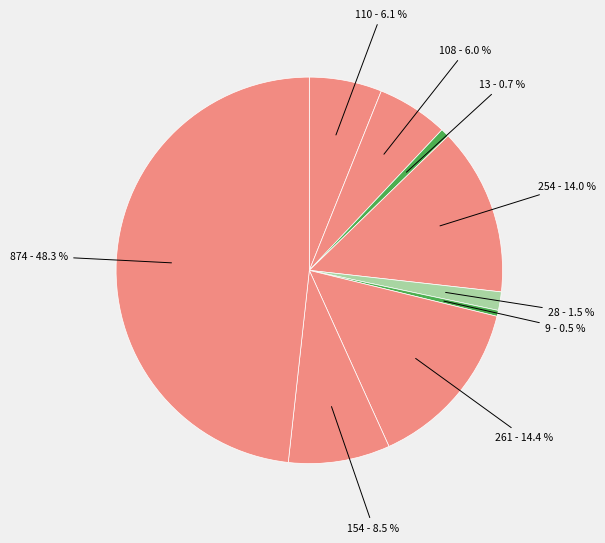

Does any single category account for the majority?

No